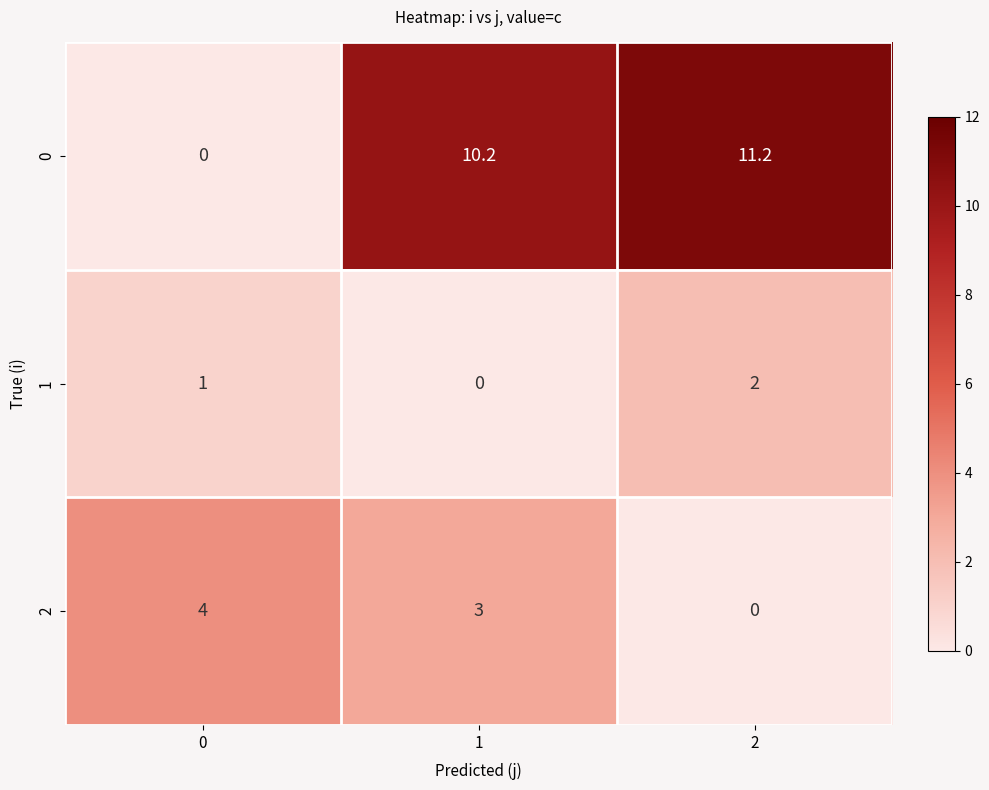

True or false: 2 has a value of 3.0 at 1.

True